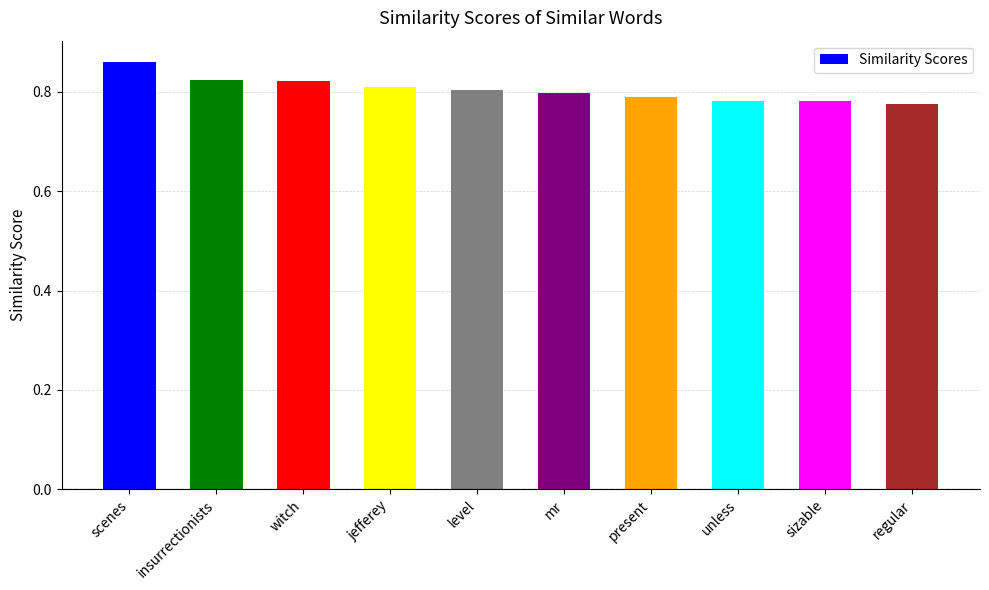

Are the bars grouped side by side (vs. stacked)?

No